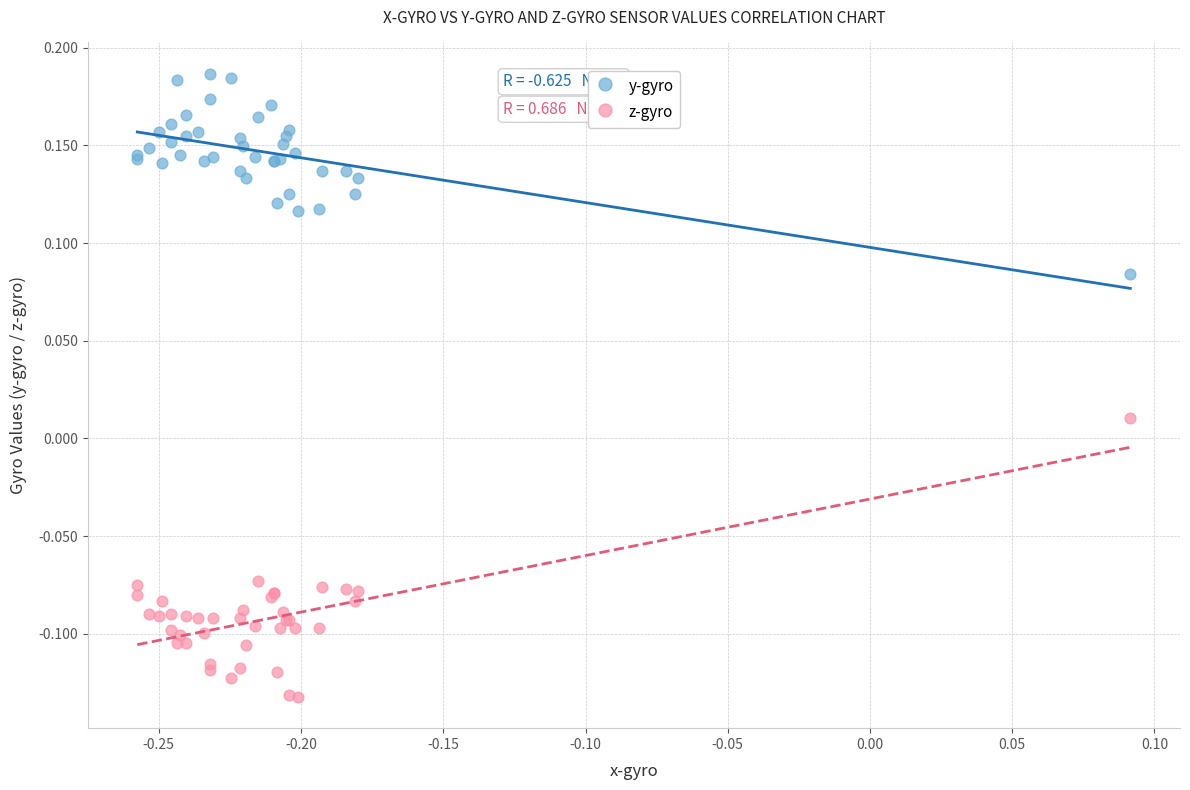

What are all the series names shown in the legend?

y-gyro, z-gyro